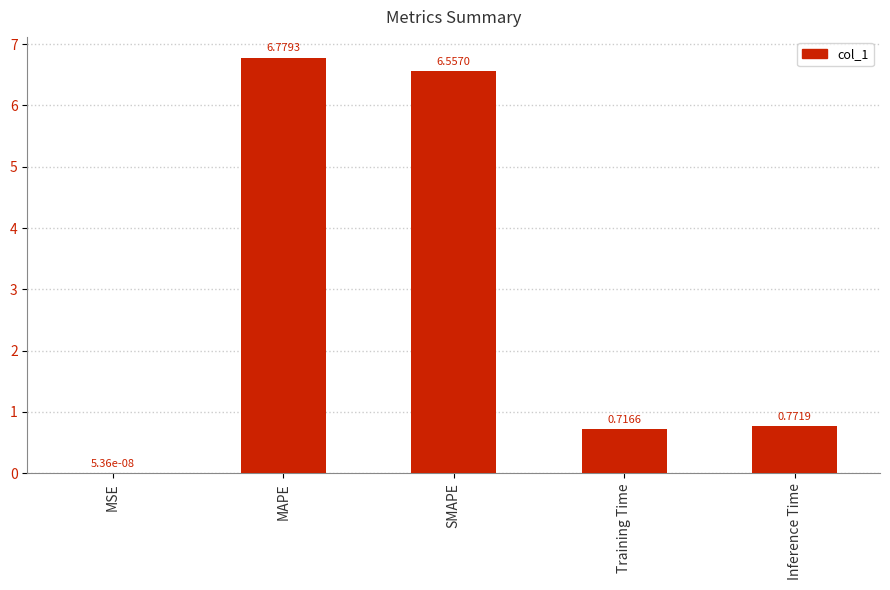

What is the sum of the values at SMAPE and Training Time?

7.3